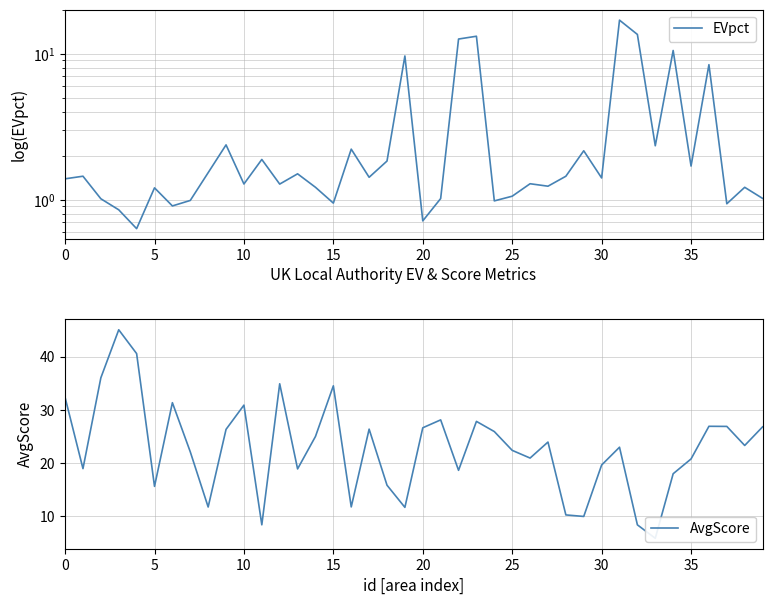

Which series has the largest range (max minus min)?

AvgScore